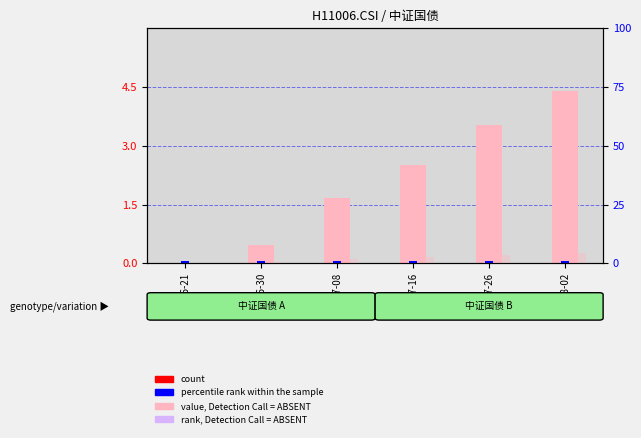

What is the label of the 6th bar from the left?

08-02